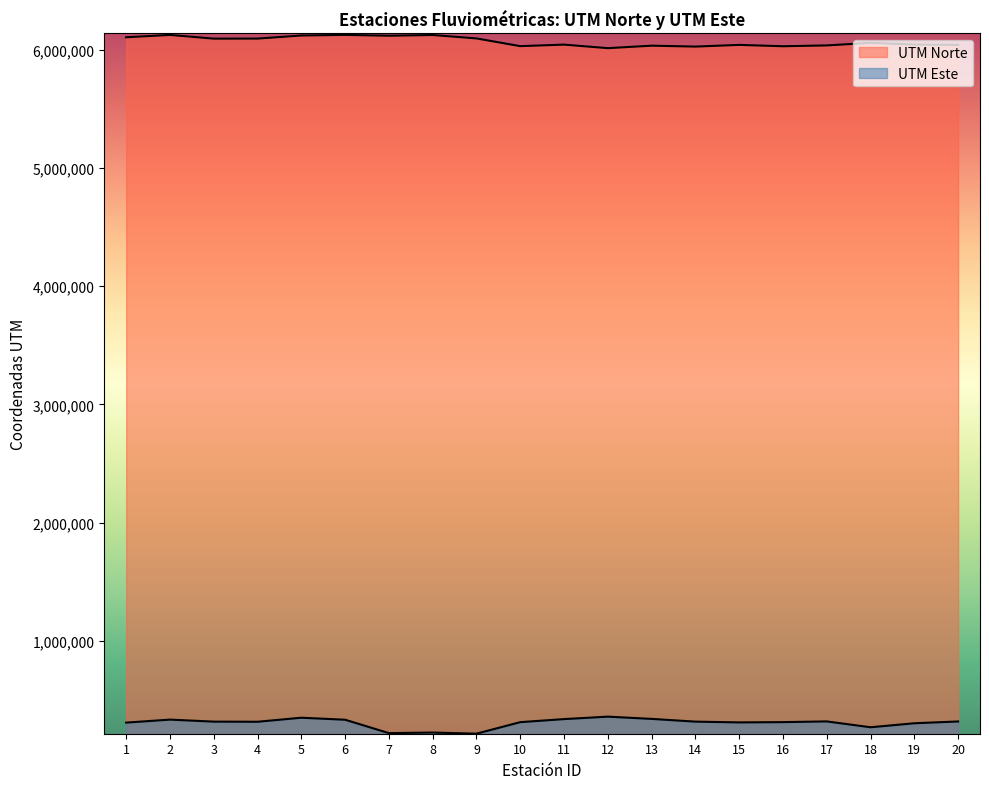

Between 12 and 18, which series saw the biggest shift?

UTM Este